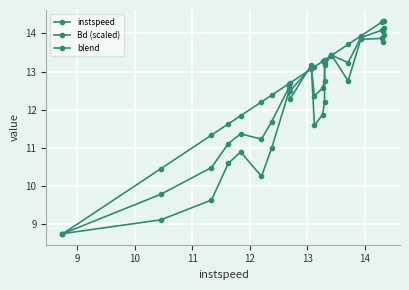

How many lines are shown in the chart?

3